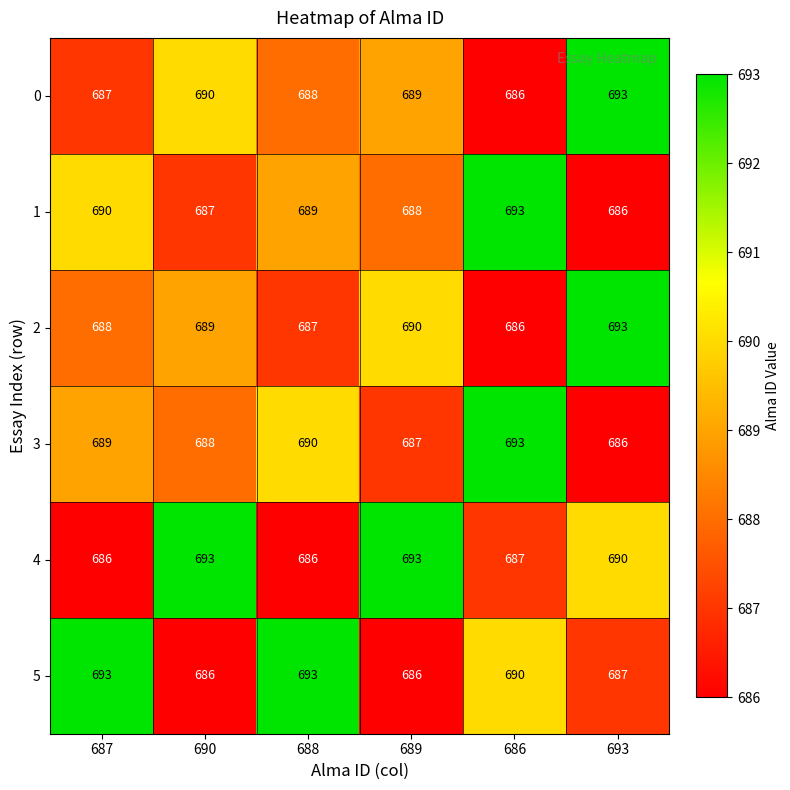

What is the sum of all 1 values?

4133